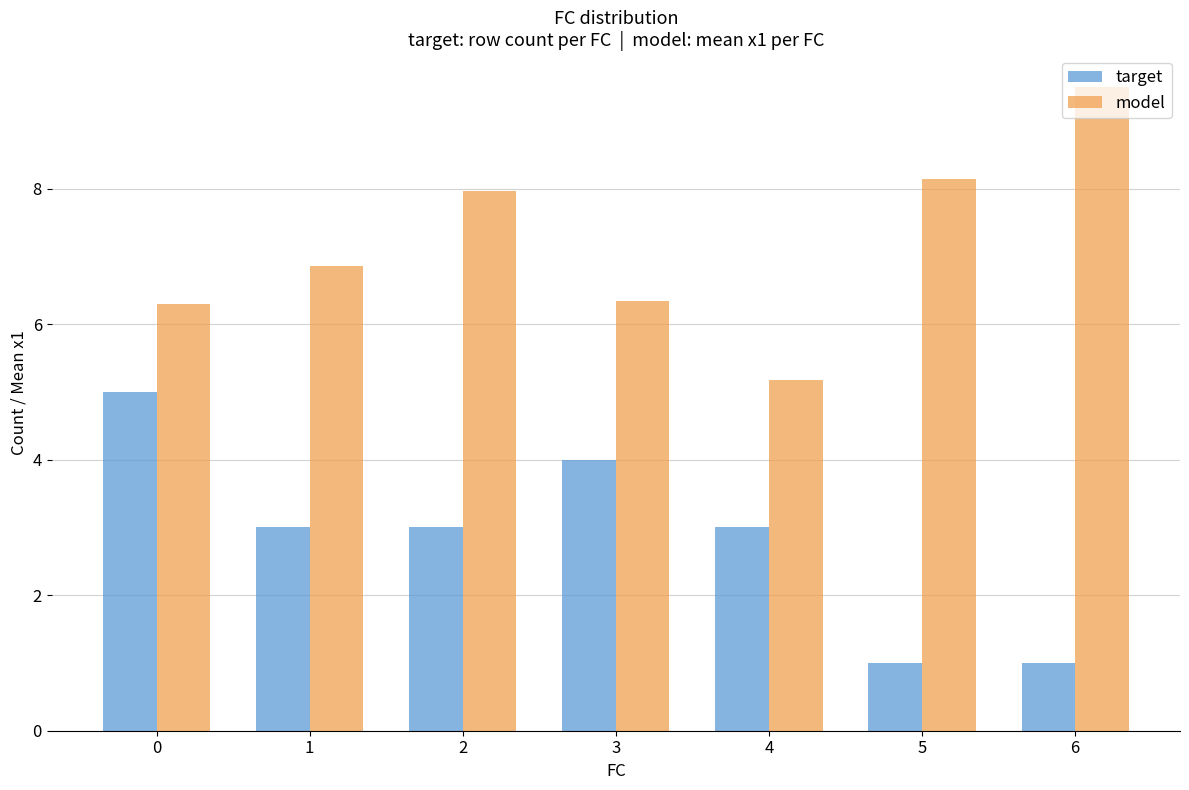

Which series has the widest spread of values?

model